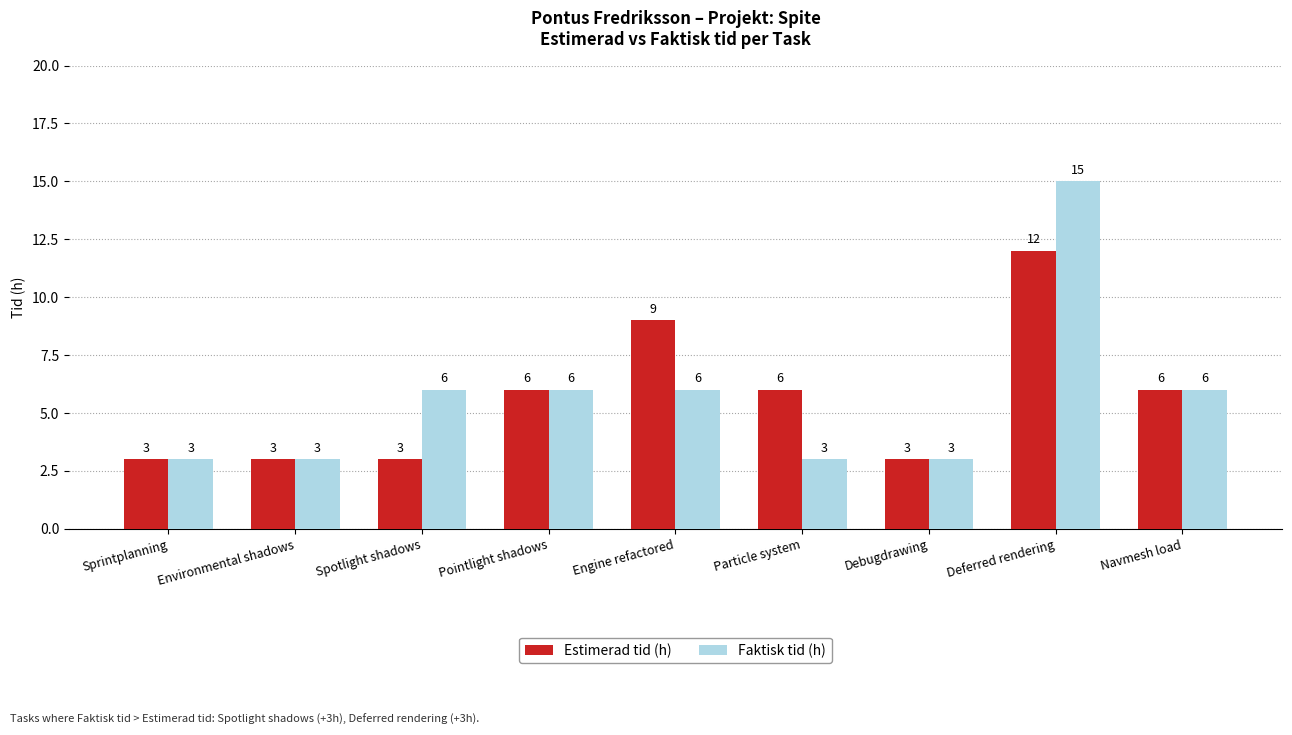

At how many categories does at least one series exceed 7?

2